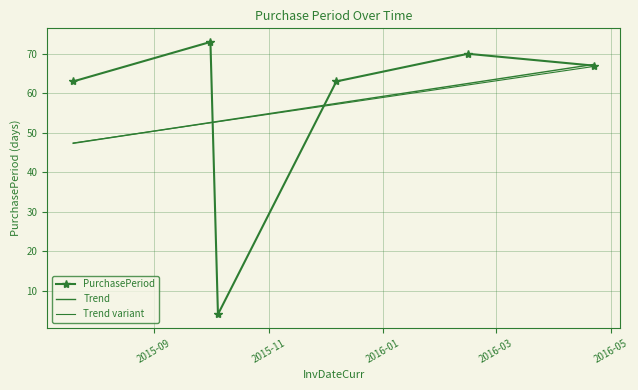

True or false: Trend has more than 2 points higher than both neighbors.

False